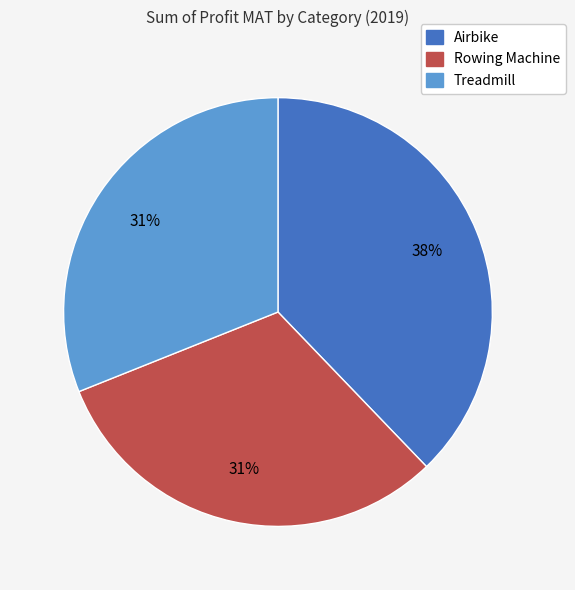

What is the ratio of the value at Airbike to the value at Rowing Machine?

1.2